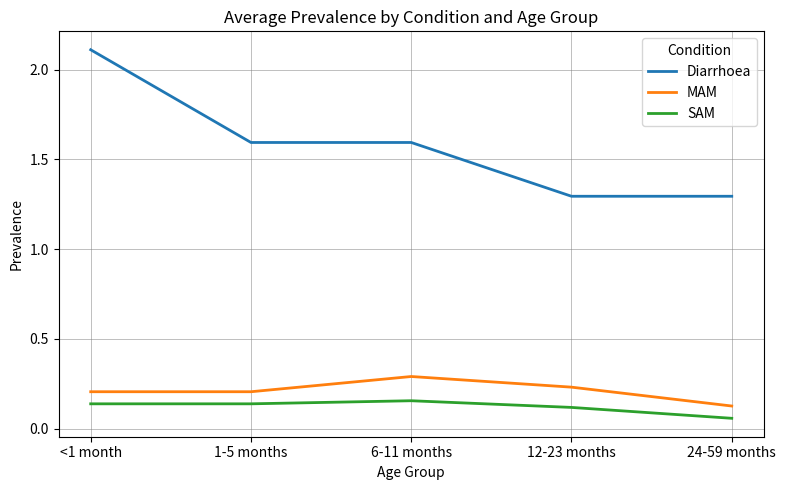

What position from the right is 12-23 months?

2